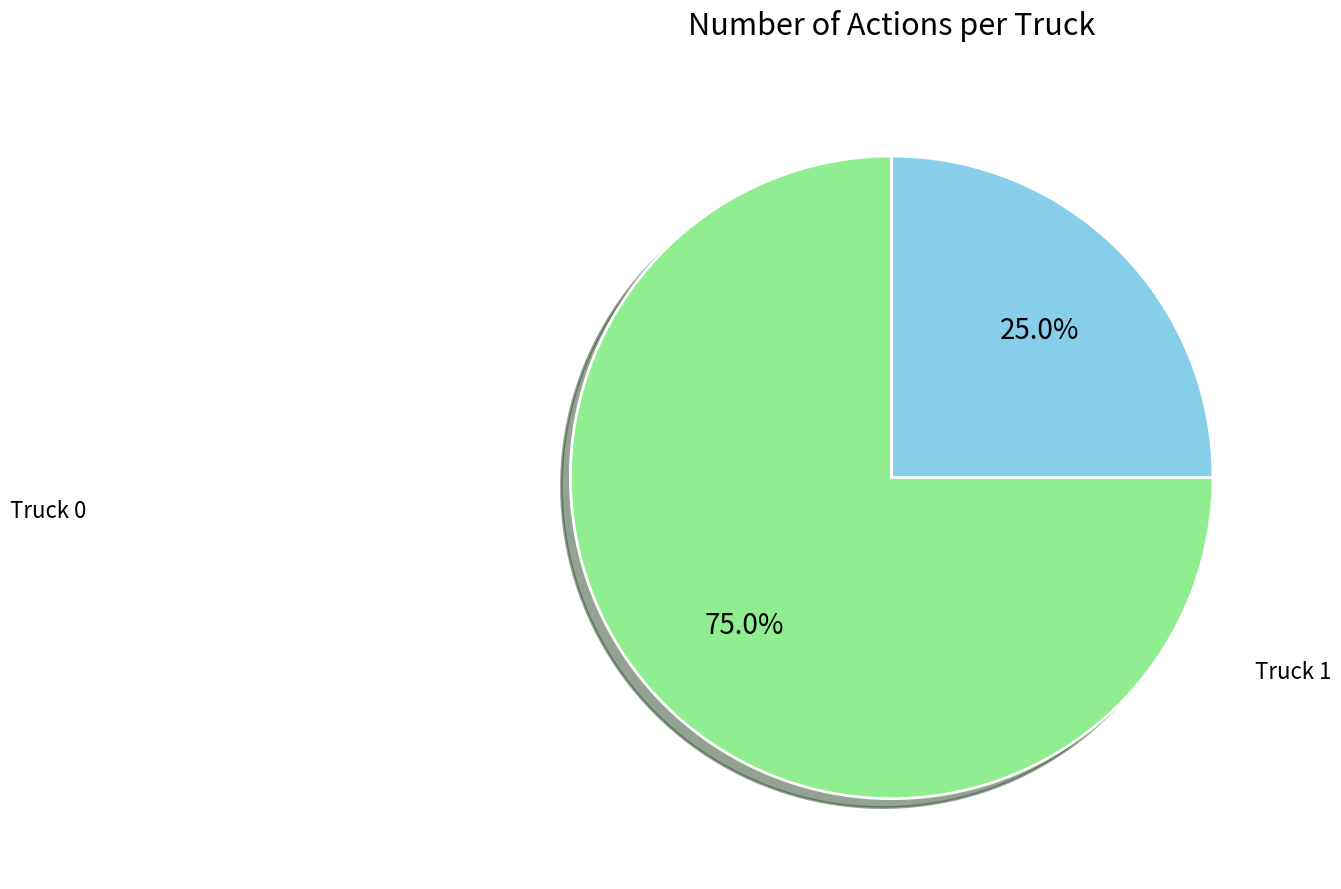

Is there any slice that represents more than half of the pie?

Yes